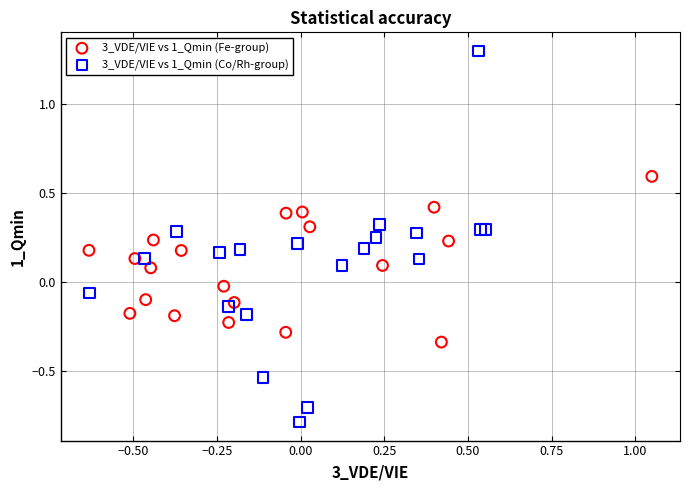

Which series has the largest Y range (max minus min)?

3_VDE/VIE vs 1_Qmin (Co/Rh-group)